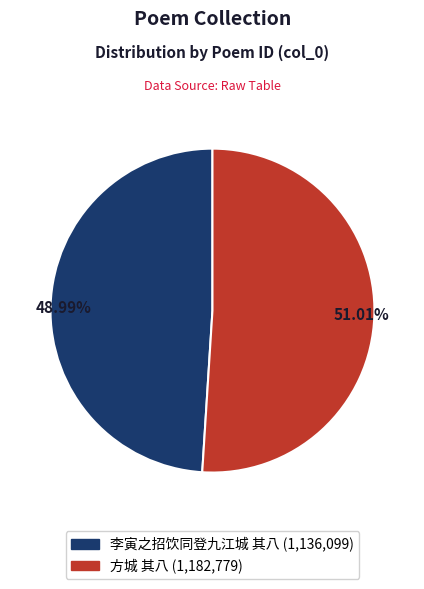

Which category has the biggest portion of the pie?

方城 其八